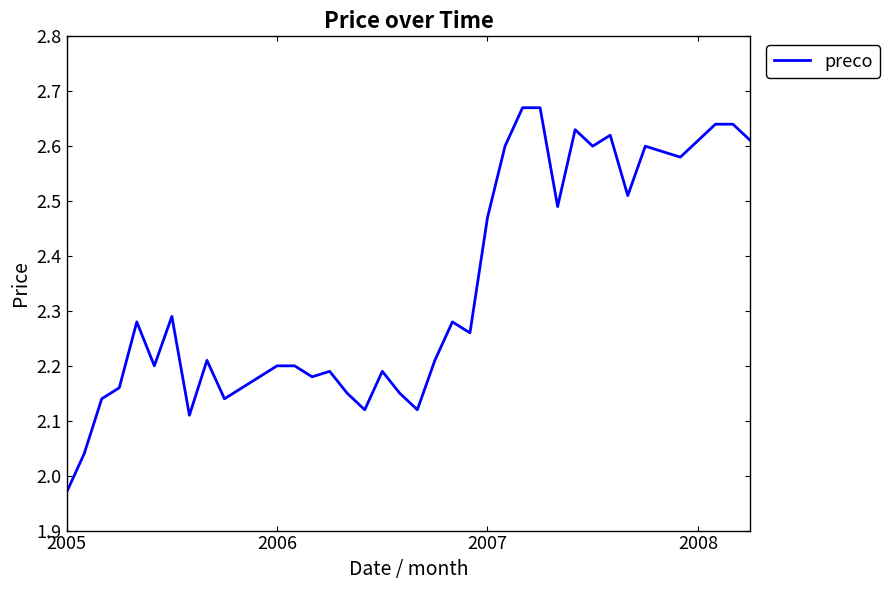

What is the difference between the maximum and minimum values?

0.7